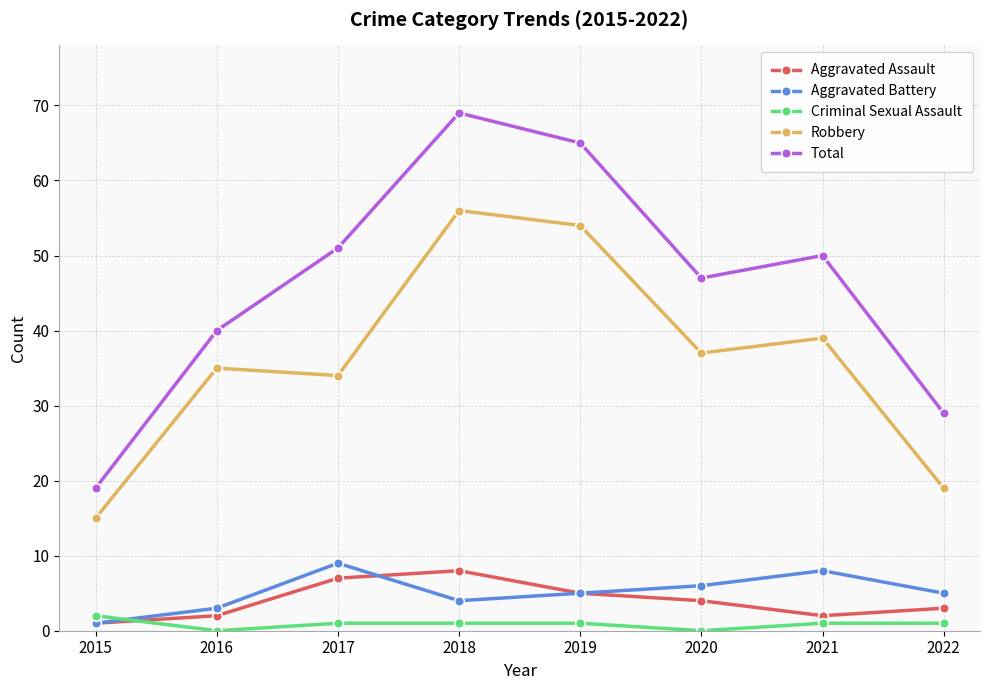

True or false: Aggravated Battery has more than 0 points higher than both neighbors.

True